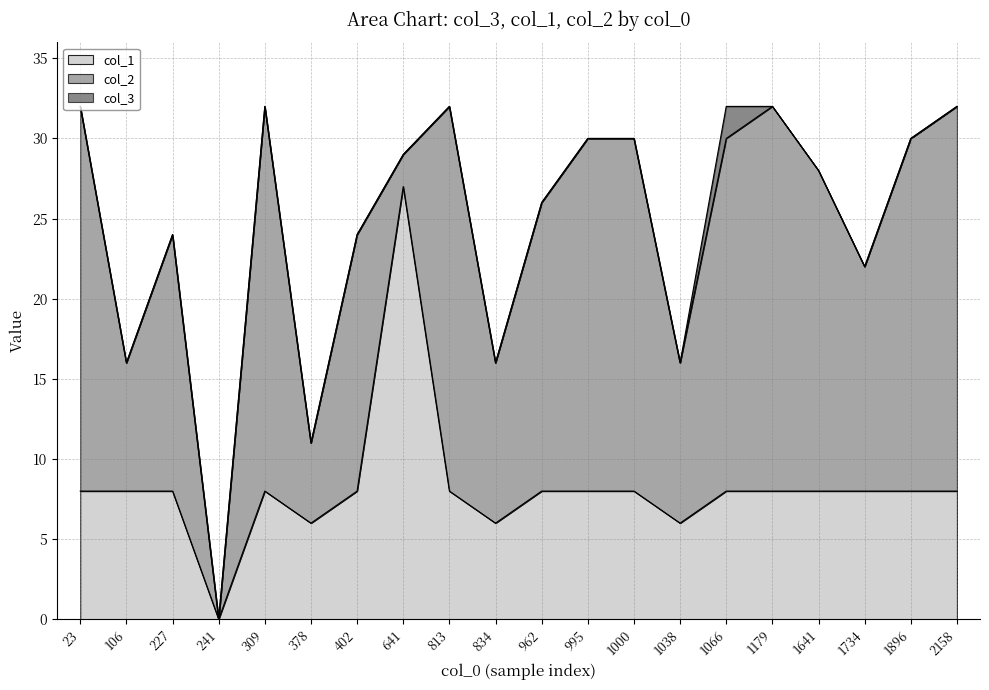

Which category has the highest value in the col_1 series?

641